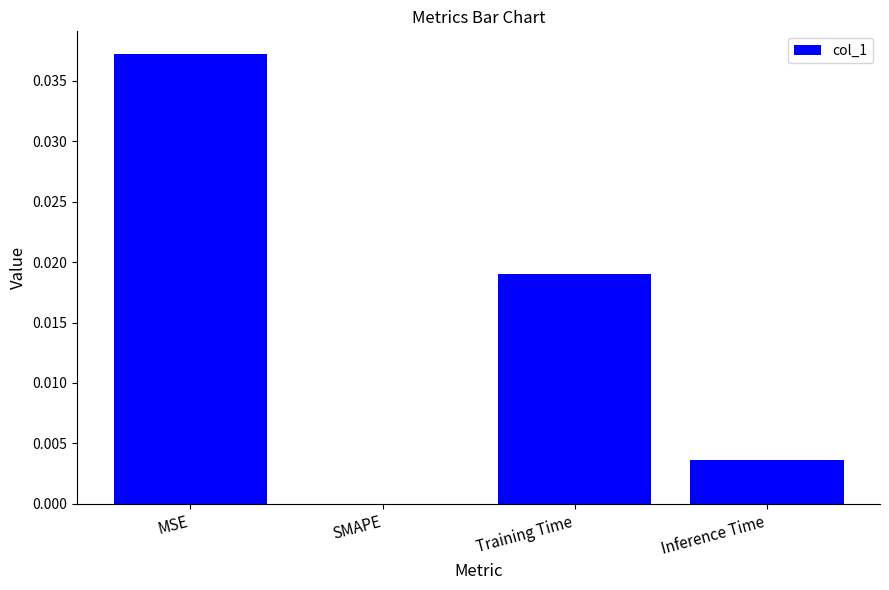

Which label corresponds to the largest value in the chart?

MSE